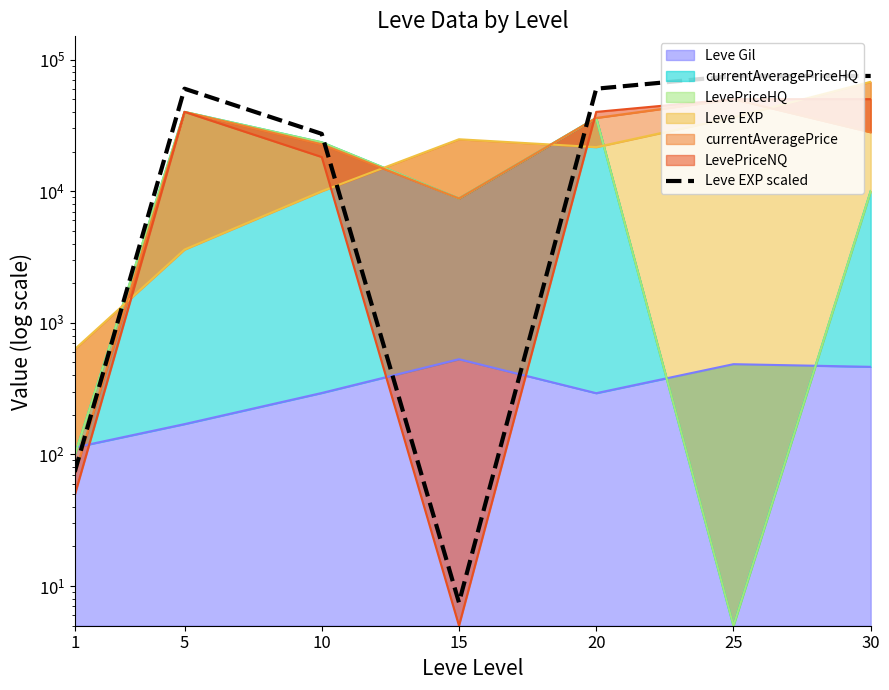

At which category does the data reach its first local valley?

15